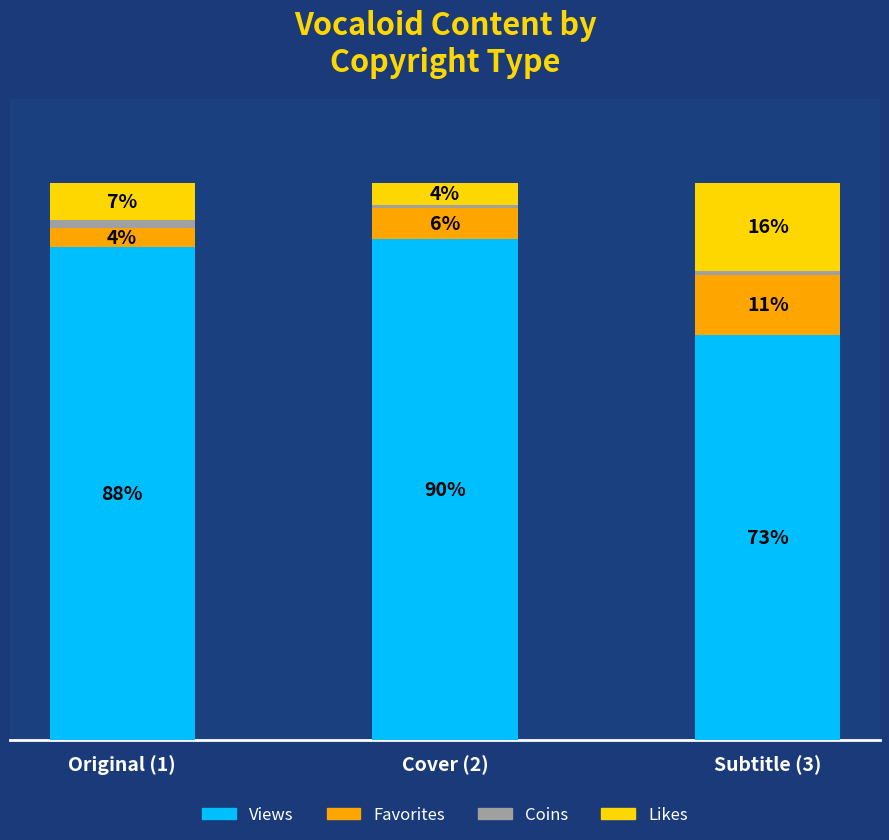

At which label does Views reach its peak?

Cover (2)